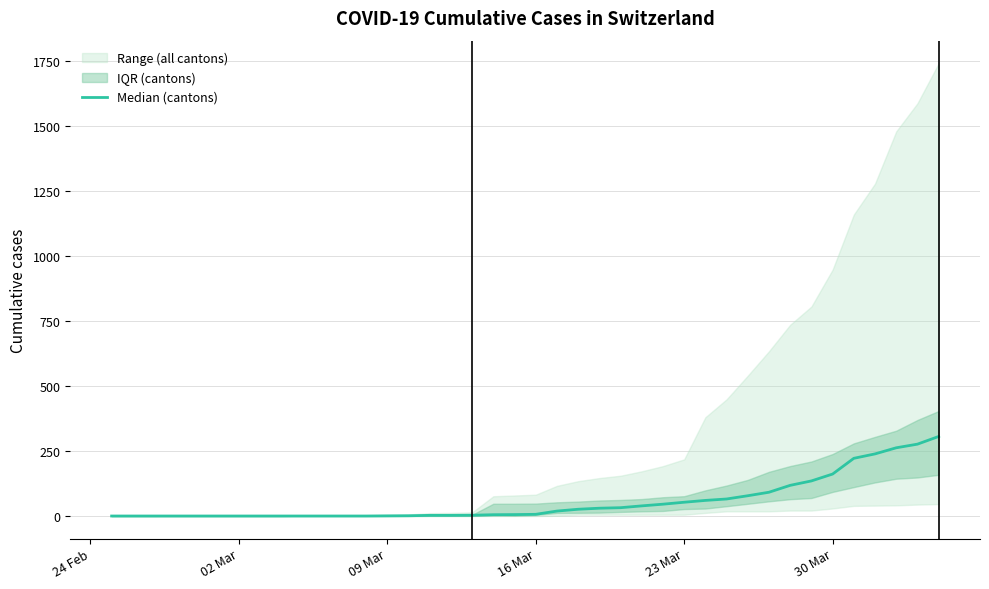

The value at 10 is -109.7. True or false?

False